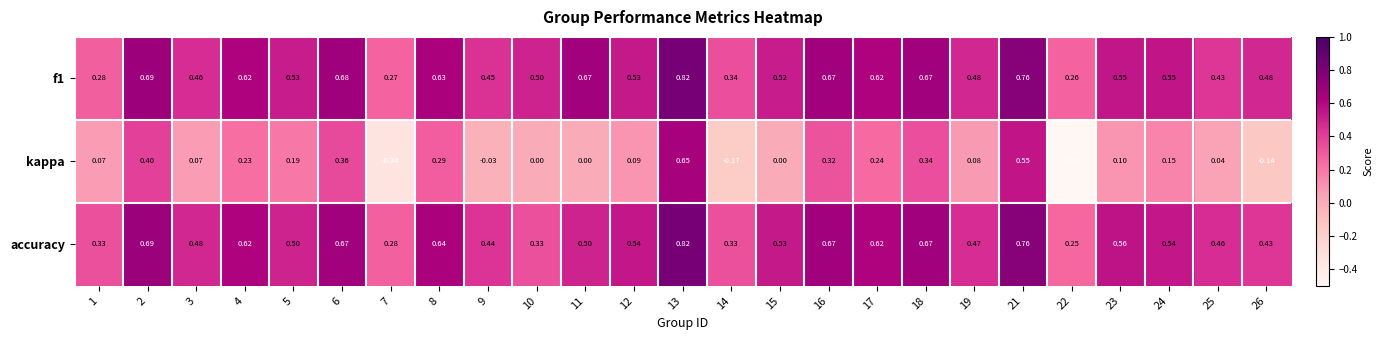

Between 12 and 18, which series saw the biggest shift?

kappa